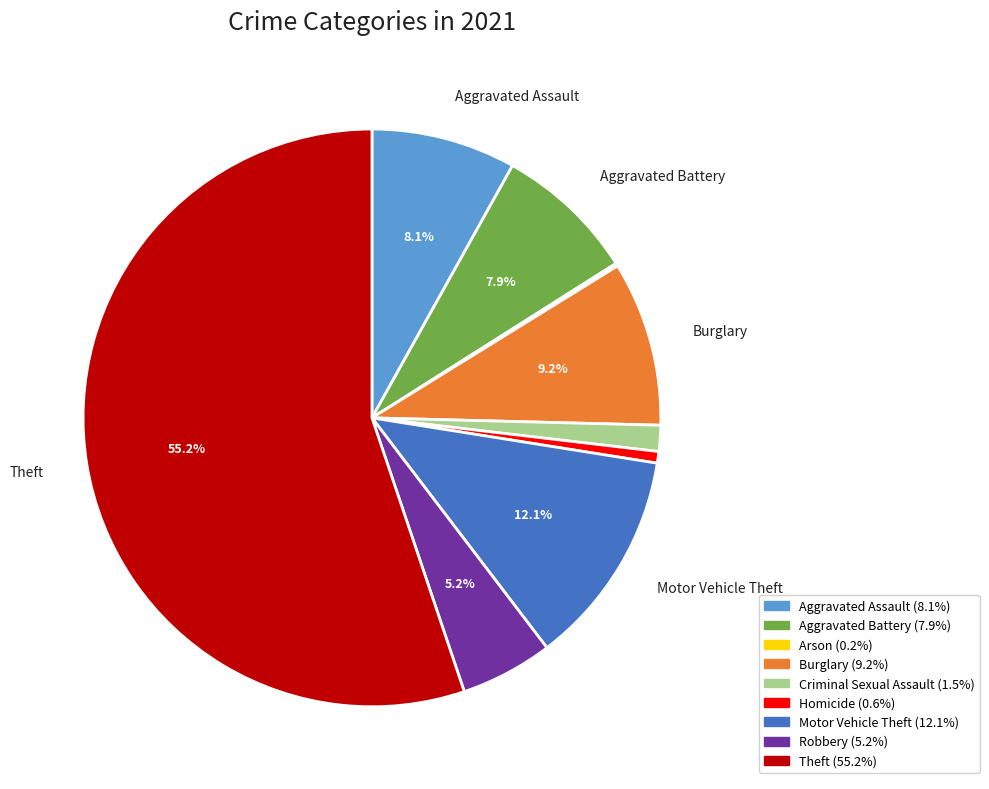

Does any single category account for the majority?

Yes